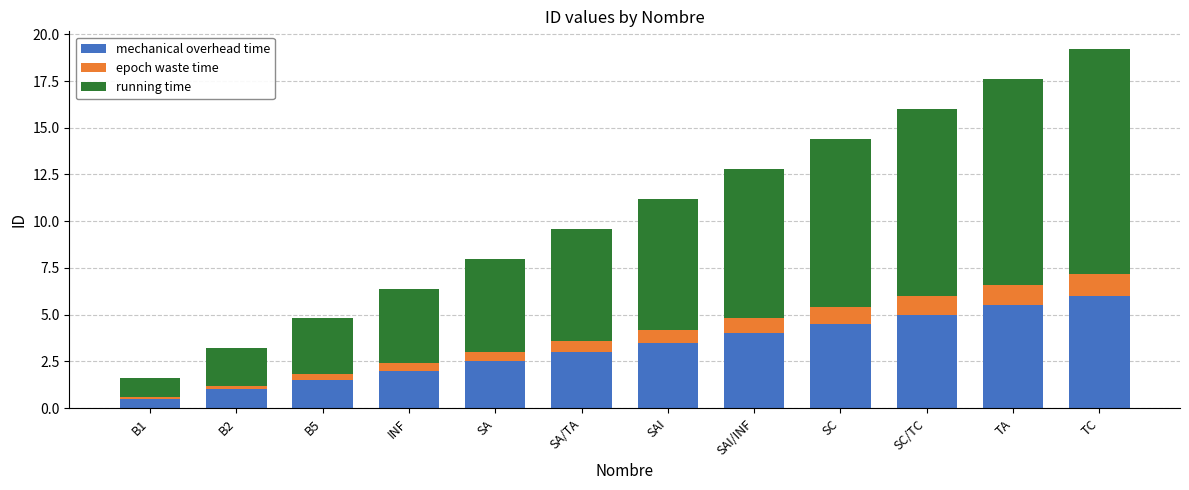

Which category has the lowest value in the mechanical overhead time series?

B1